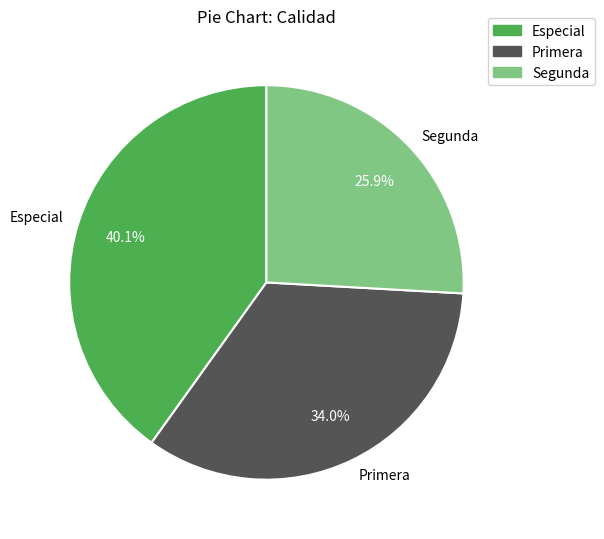

Does any single category account for the majority?

No